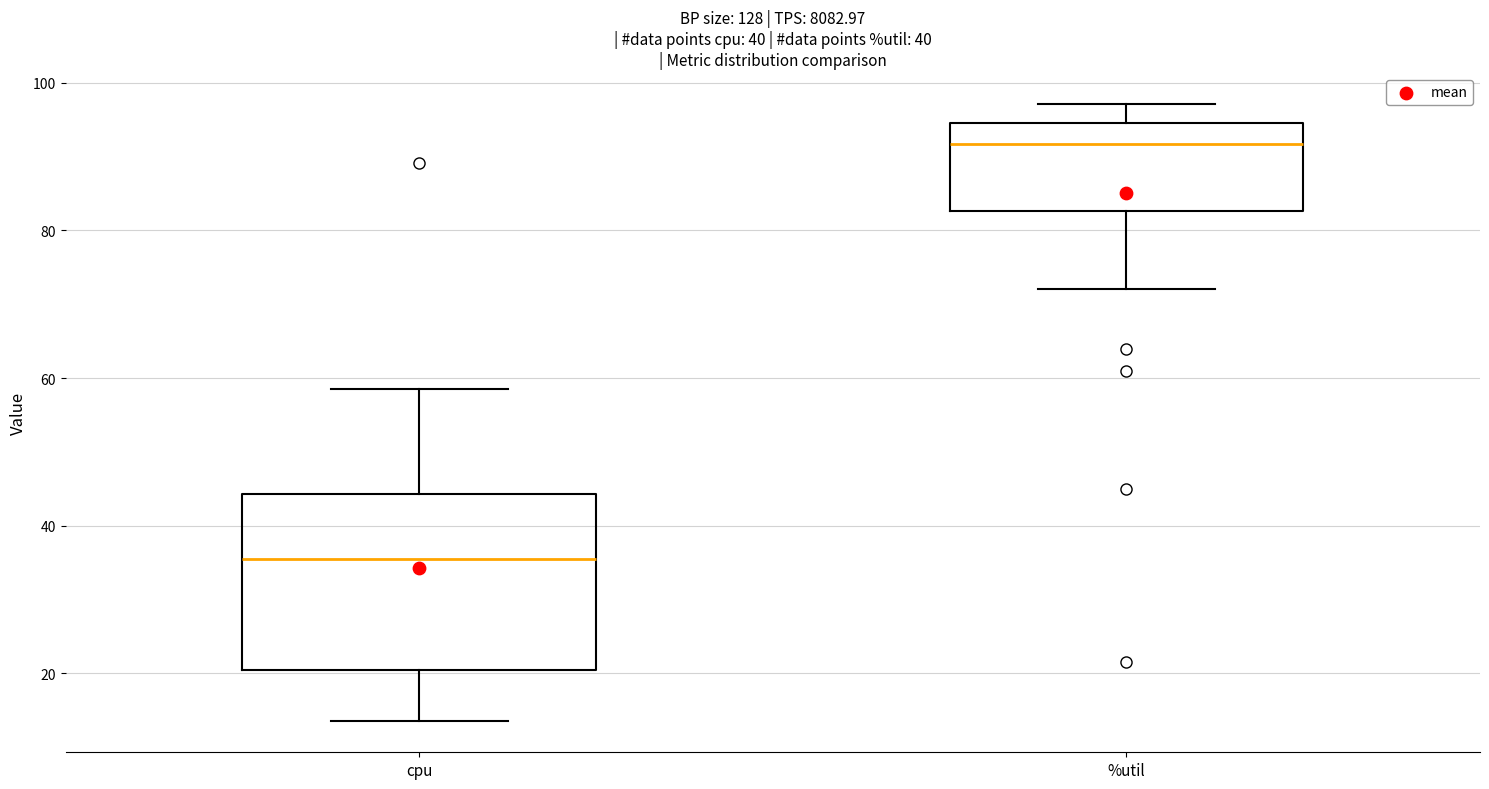

Which box's median line is the lowest?

cpu